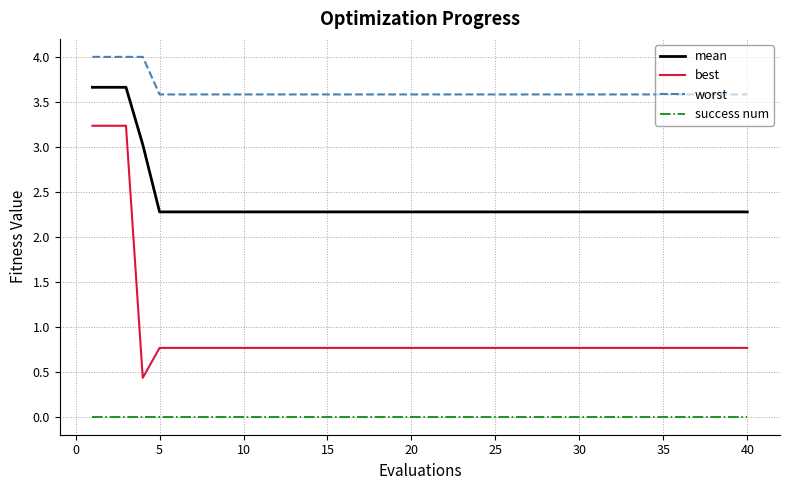

Is this an area chart (filled region under the line)?

No